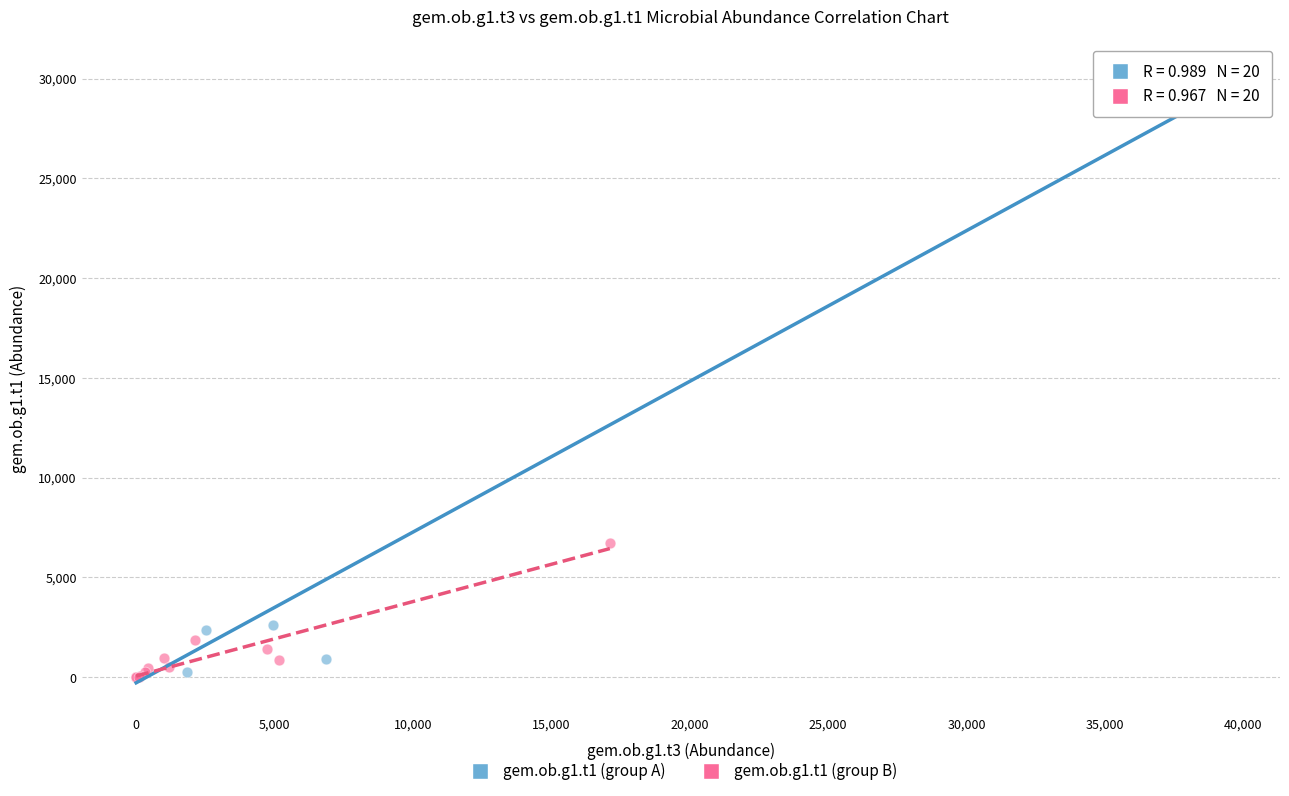

Which series contains the highest Y value?

gem.ob.g1.t1 (group A)